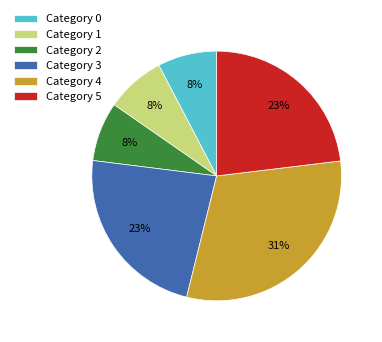

Count the number of slices in the pie.

6